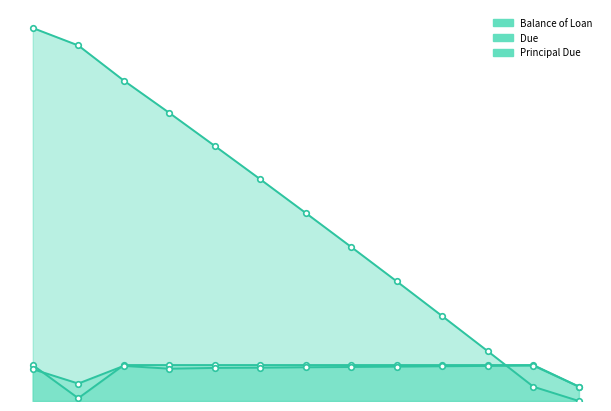

Reading left to right, transcribe all the data shown in this chart.

Balance of Loan: 2015-02-01=9214.2	2015-02-22=8783.0	2015-03-01=7915.4	2015-04-01=7117.2	2015-05-01=6299.7	2015-06-01=5476.2	2015-07-01=4642.5	2015-08-01=3802.1	2015-09-01=2953.1	2015-10-01=2094.5	2015-11-01=1228.2	2015-12-01=352.6	2016-01-01=0.0
Due: 2015-02-01=887.7	2015-02-22=69.0	2015-03-01=887.7	2015-04-01=887.7	2015-05-01=887.7	2015-06-01=887.7	2015-07-01=887.7	2015-08-01=887.7	2015-09-01=887.7	2015-10-01=887.7	2015-11-01=887.7	2015-12-01=887.7	2016-01-01=356.1
Principal Due: 2015-02-01=785.8	2015-02-22=431.2	2015-03-01=867.5	2015-04-01=798.2	2015-05-01=817.5	2015-06-01=823.5	2015-07-01=833.7	2015-08-01=840.4	2015-09-01=849.0	2015-10-01=858.6	2015-11-01=866.4	2015-12-01=875.6	2016-01-01=352.6